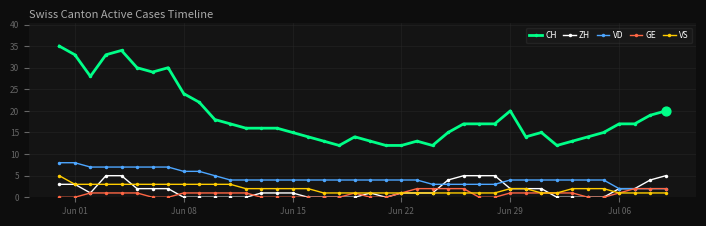

At how many categories does at least one series exceed 11?

40